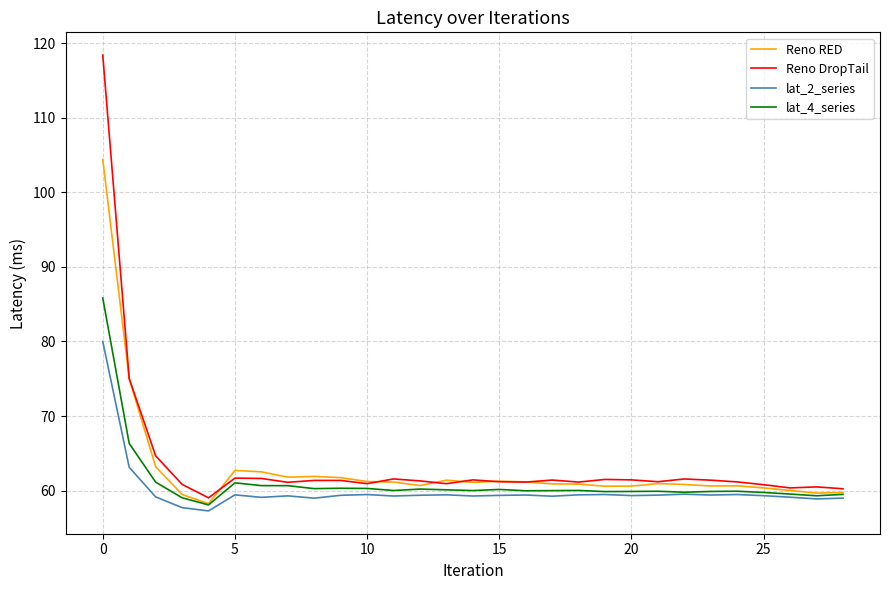

In Reno RED, how many points are lower than both neighbors (excluding endpoints)?

7